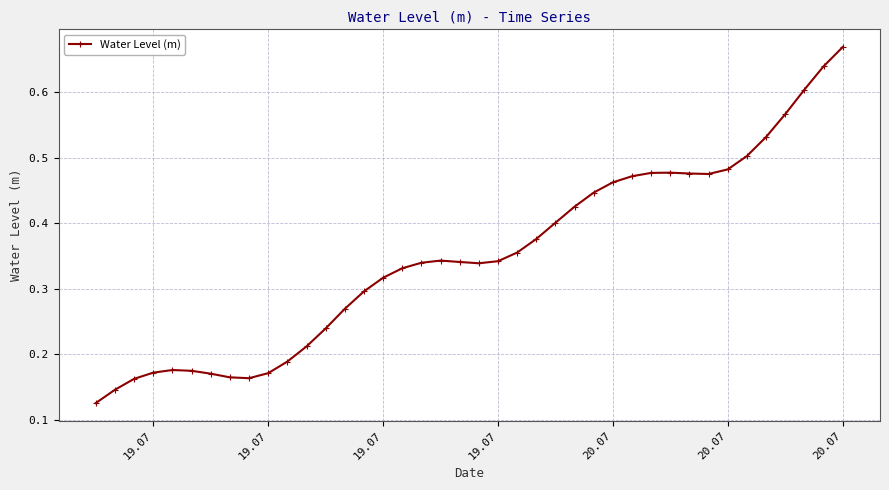

Count the values in the range 0 to 1.

40